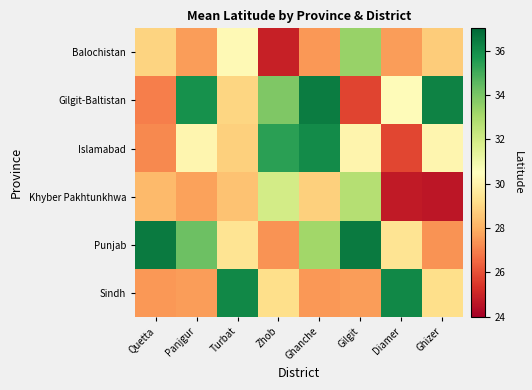

Reading left to right, list all the values displayed in this chart.

Balochistan: Quetta=28.9	Panjgur=27.6	Turbat=30.3	Zhob=24.9	Ghanche=27.5	Gilgit=33.4	Diamer=27.6	Ghizer=28.7
Gilgit-Baltistan: Quetta=27.0	Panjgur=35.8	Turbat=29.0	Zhob=33.9	Ghanche=36.4	Gilgit=25.8	Diamer=30.4	Ghizer=36.3
Islamabad: Quetta=27.2	Panjgur=30.1	Turbat=28.8	Zhob=35.4	Ghanche=36.0	Gilgit=30.1	Diamer=25.8	Ghizer=30.1
Khyber Pakhtunkhwa: Quetta=28.2	Panjgur=27.7	Turbat=28.5	Zhob=31.9	Ghanche=28.8	Gilgit=32.7	Diamer=24.7	Ghizer=24.7
Punjab: Quetta=36.5	Panjgur=34.2	Turbat=29.4	Zhob=27.4	Ghanche=33.2	Gilgit=36.5	Diamer=29.4	Ghizer=27.4
Sindh: Quetta=27.5	Panjgur=27.6	Turbat=36.1	Zhob=29.2	Ghanche=27.5	Gilgit=27.6	Diamer=36.1	Ghizer=29.2